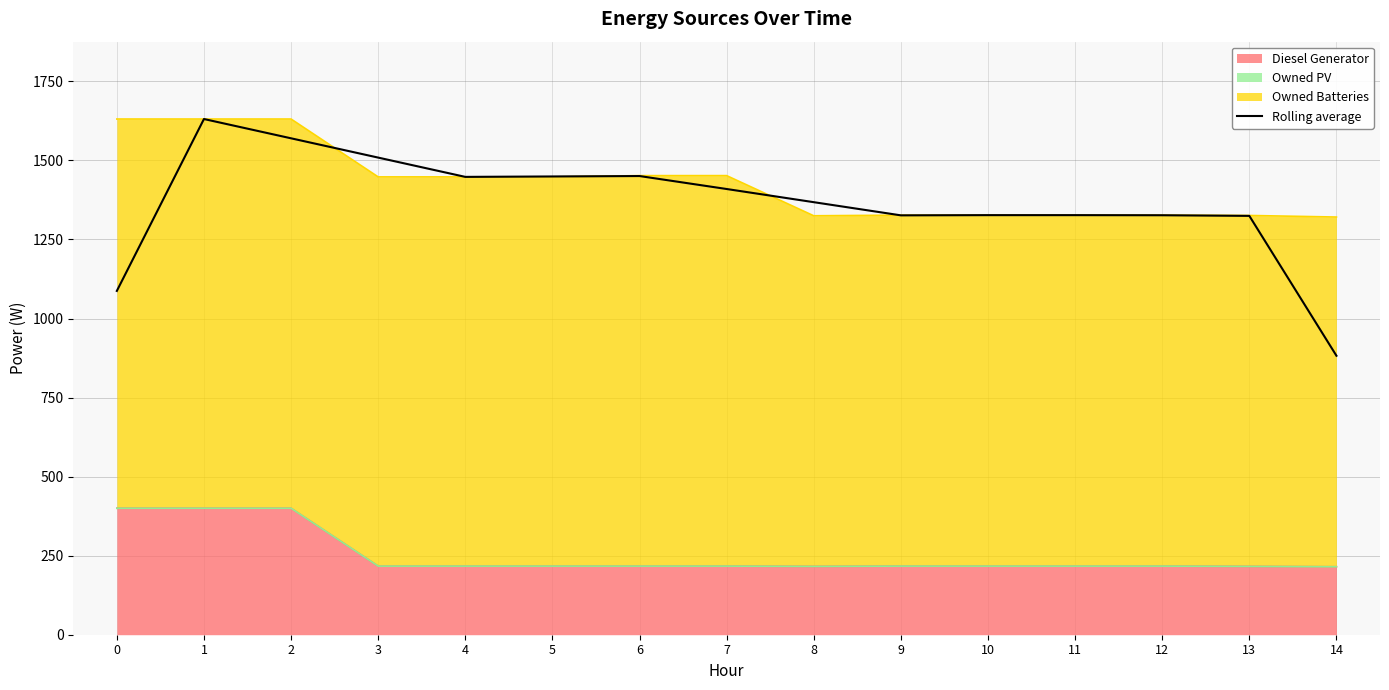

What is the sum of the values at 0 and 7?

2497.0